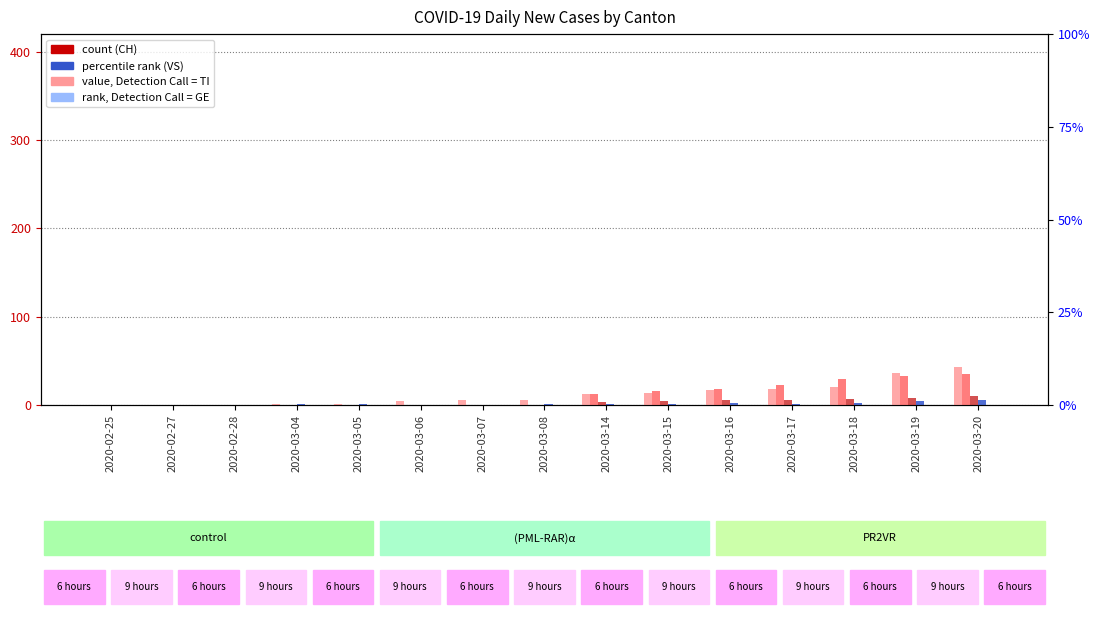

What position from the right is 2020-03-14?

7